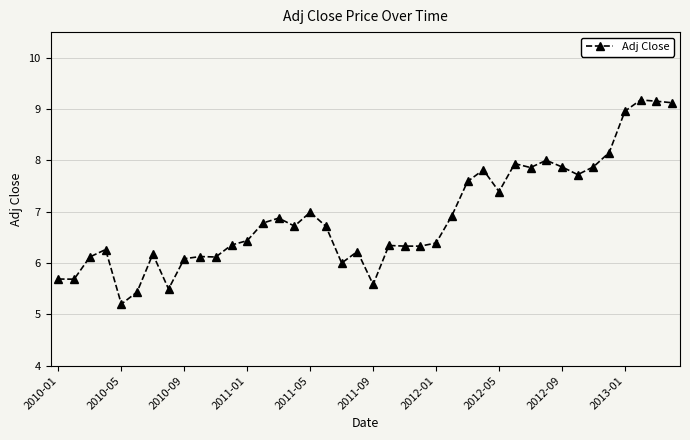

What is the sum of all values?

276.0